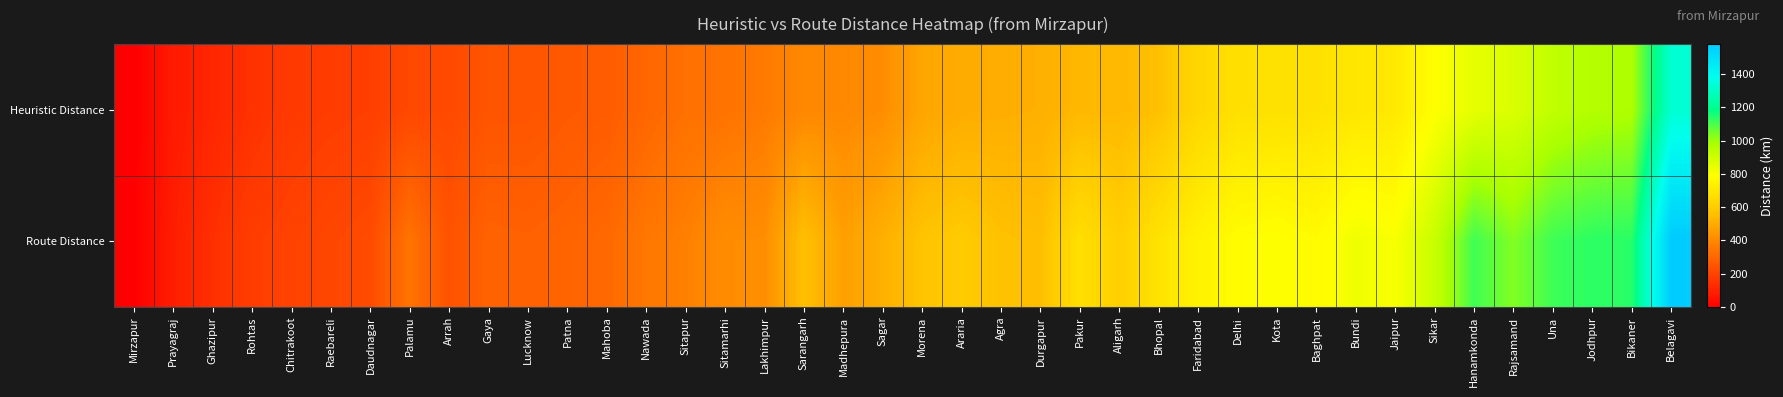

Rank the series by their maximum value, from lowest to highest.

Heuristic Distance, Route Distance